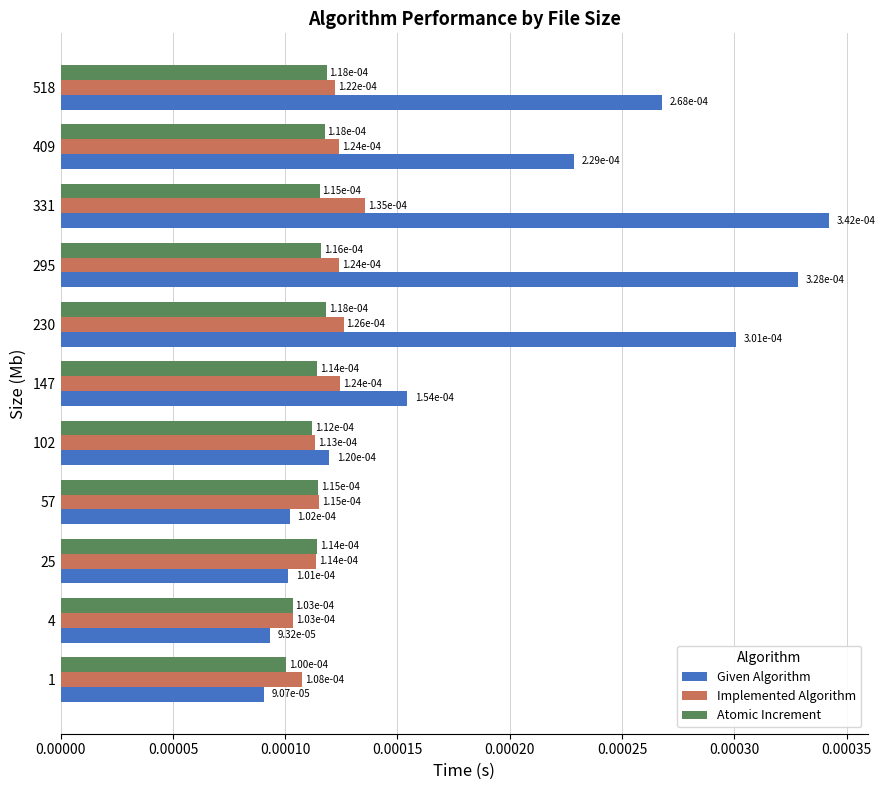

At which label does Given Algorithm reach its peak?

331